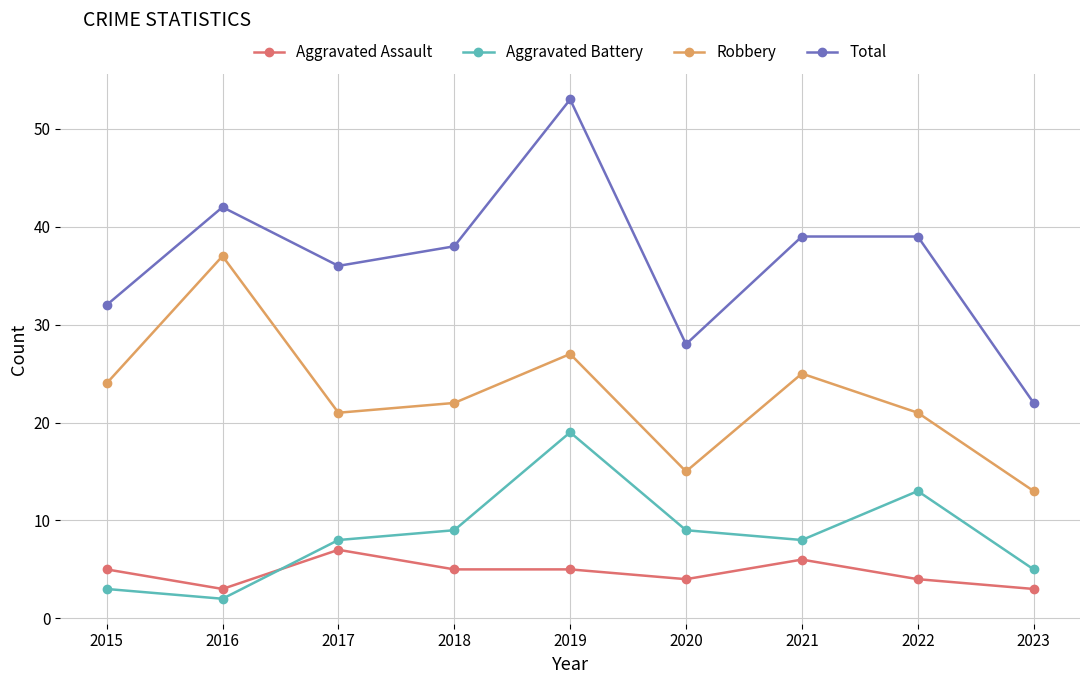

At which category does Total reach its first local peak?

2016